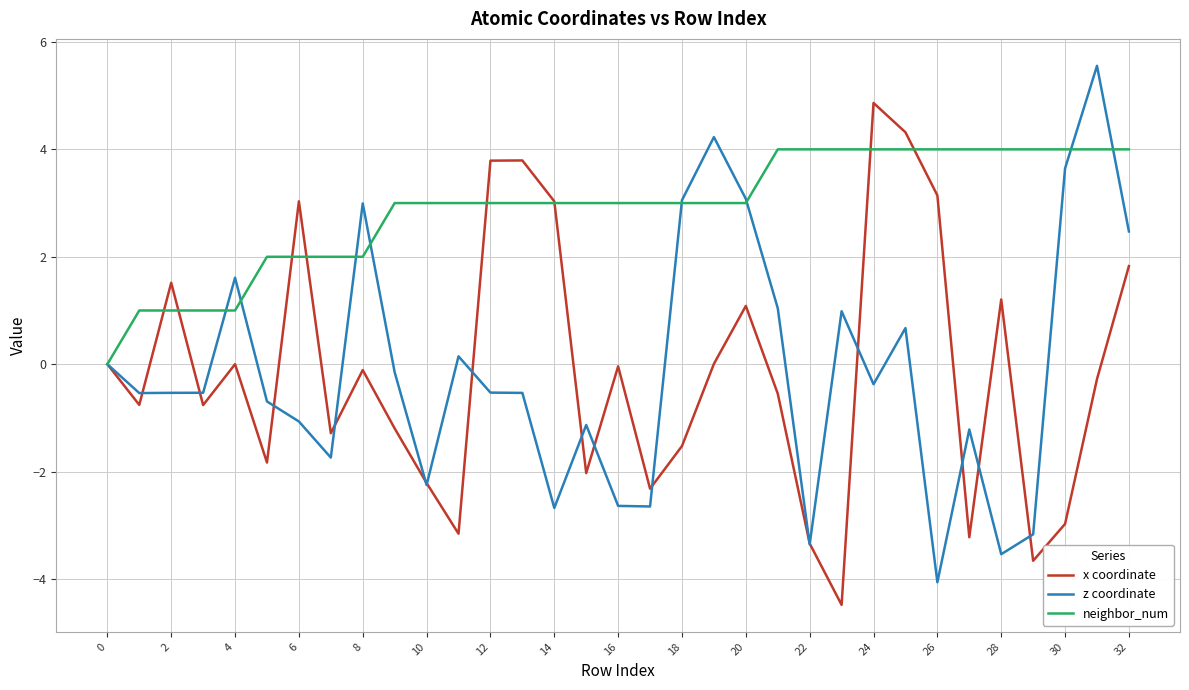

Does the chart display data point markers on the line(s)?

No